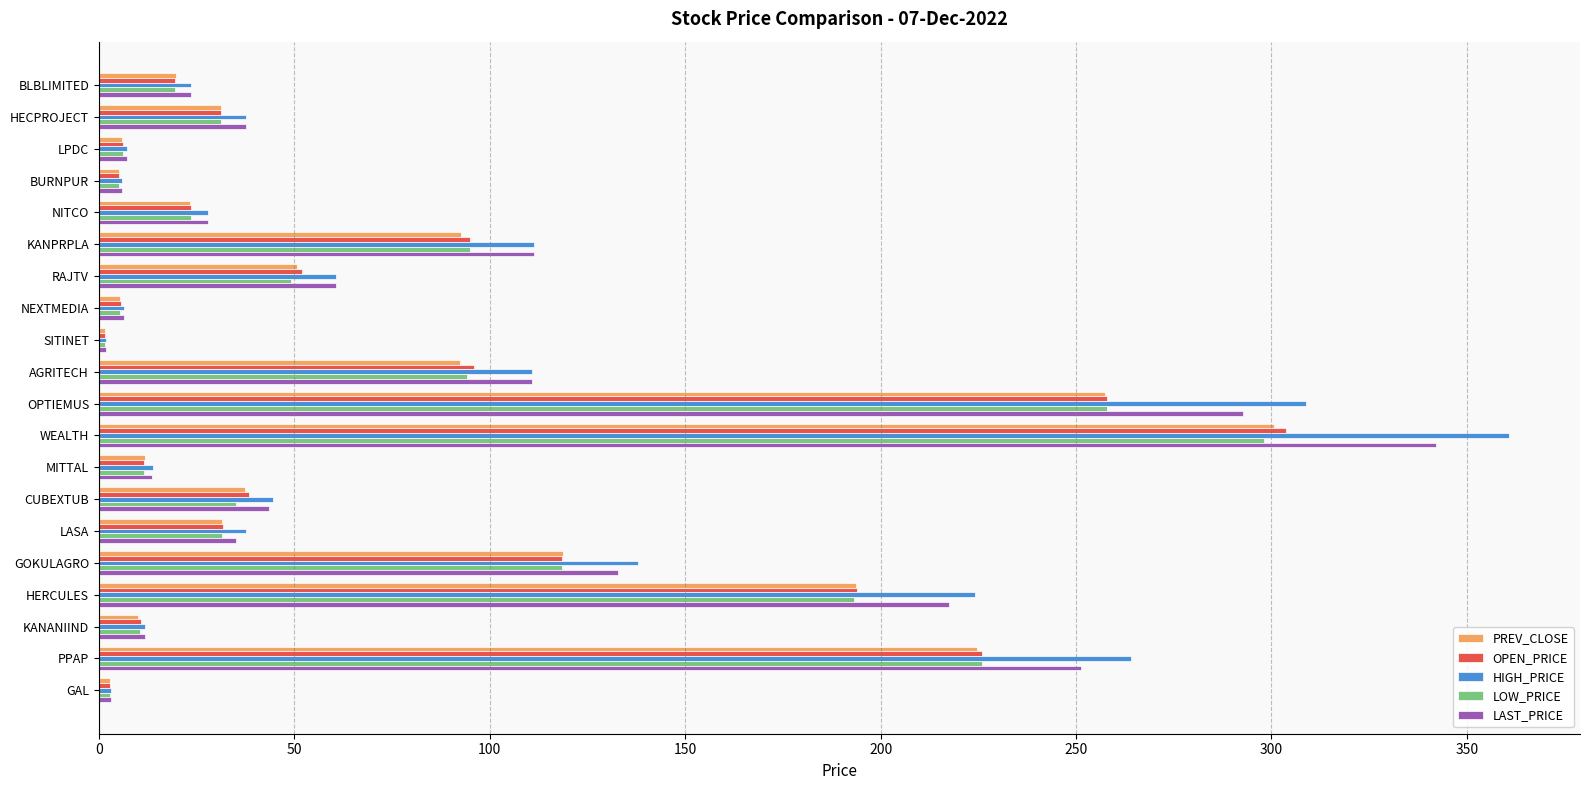

Which series has the widest spread of values?

HIGH_PRICE